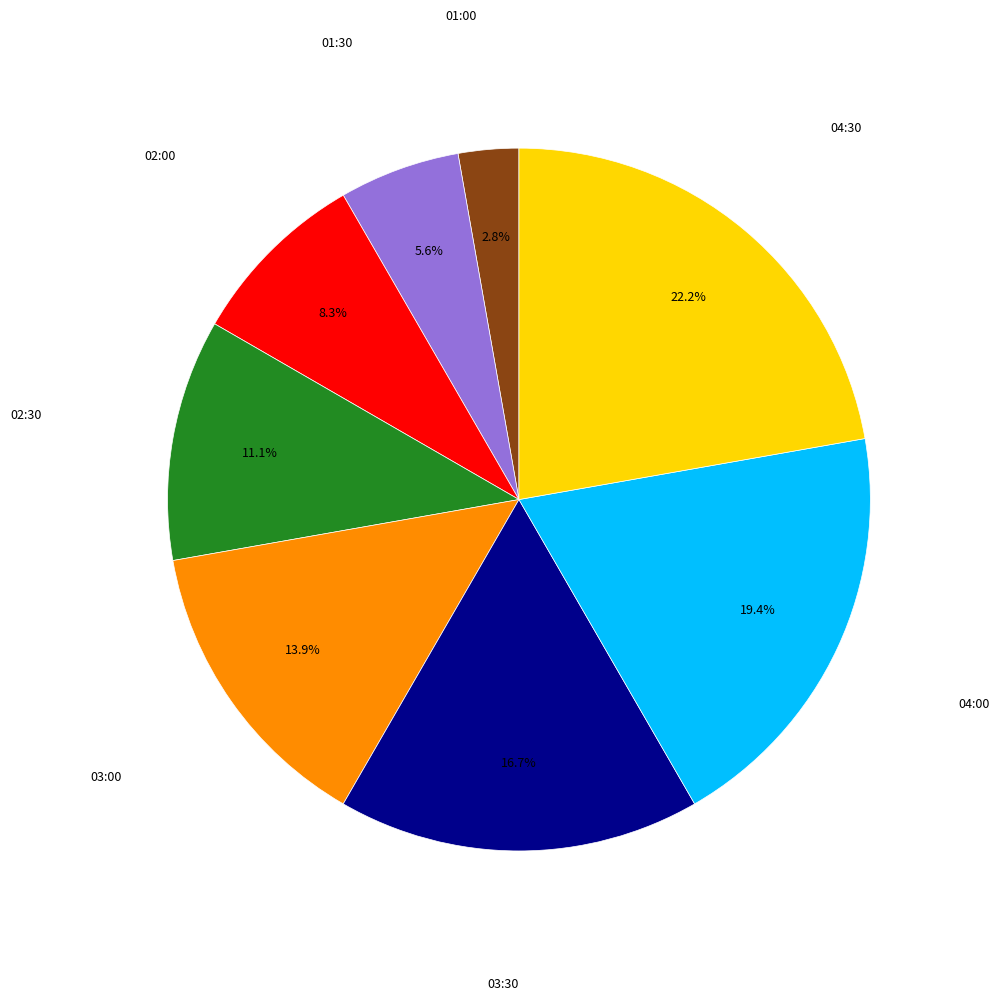

Is 04:30 the majority of the pie?

No